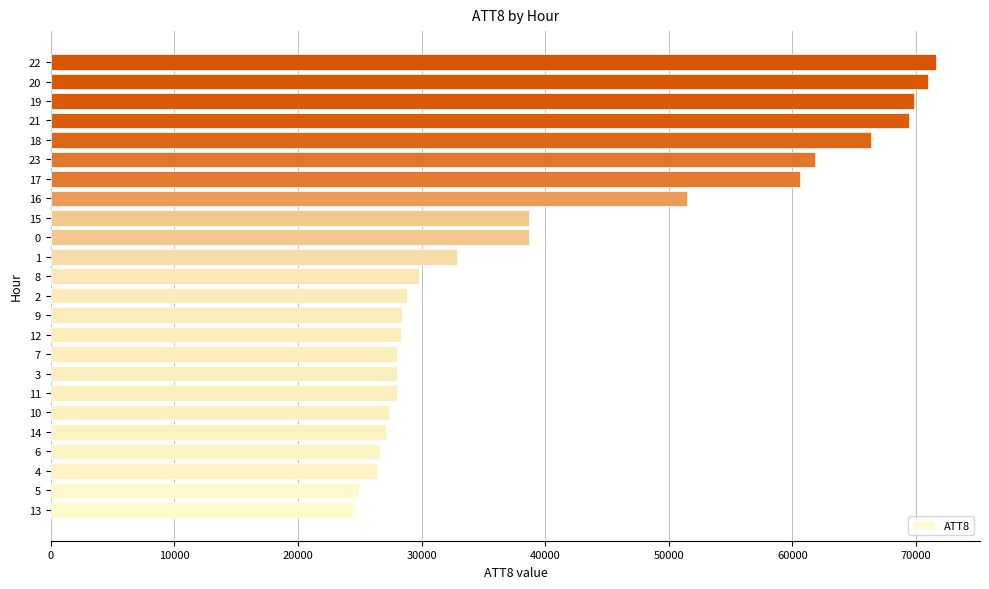

What is the smallest value displayed?

24500